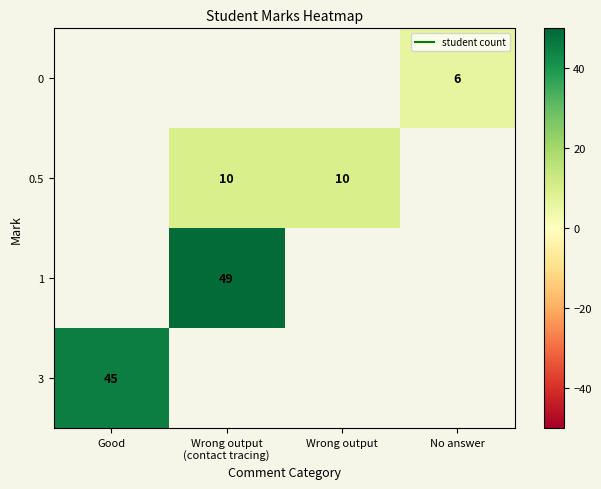

Is it true that 1 equals 49.0 at Wrong output (contact tracing)?

True